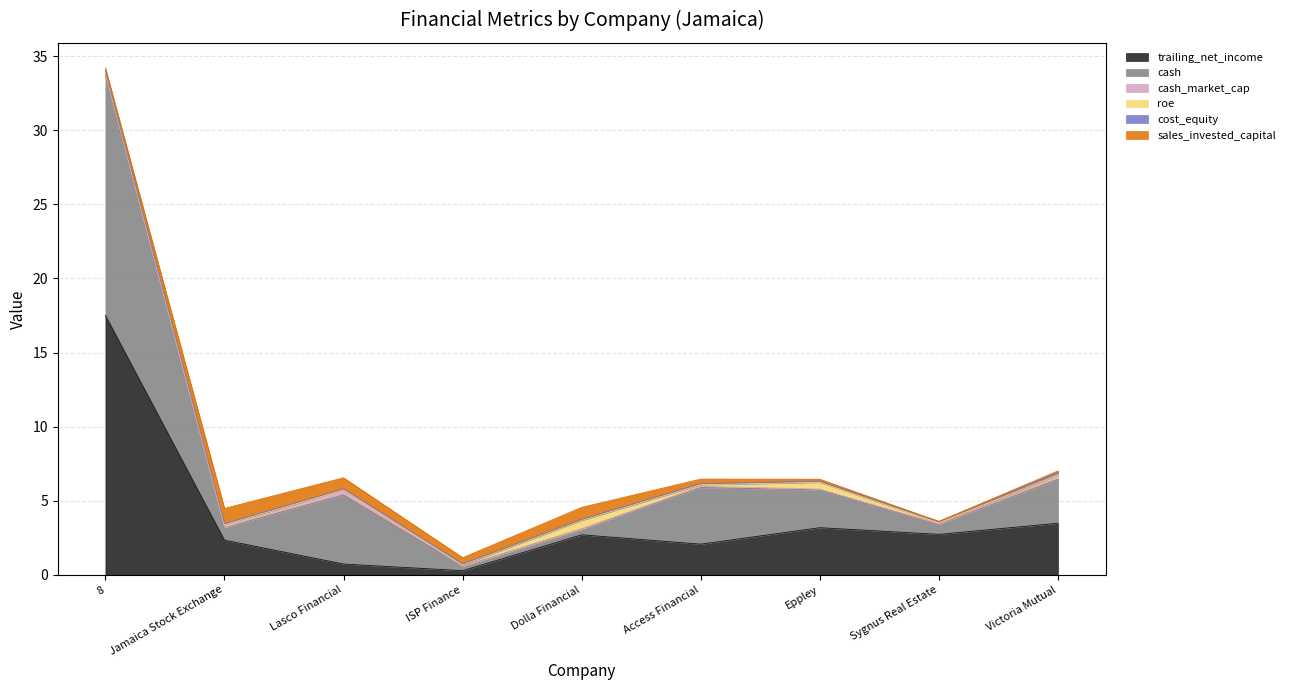

How many lines are shown in the chart?

6